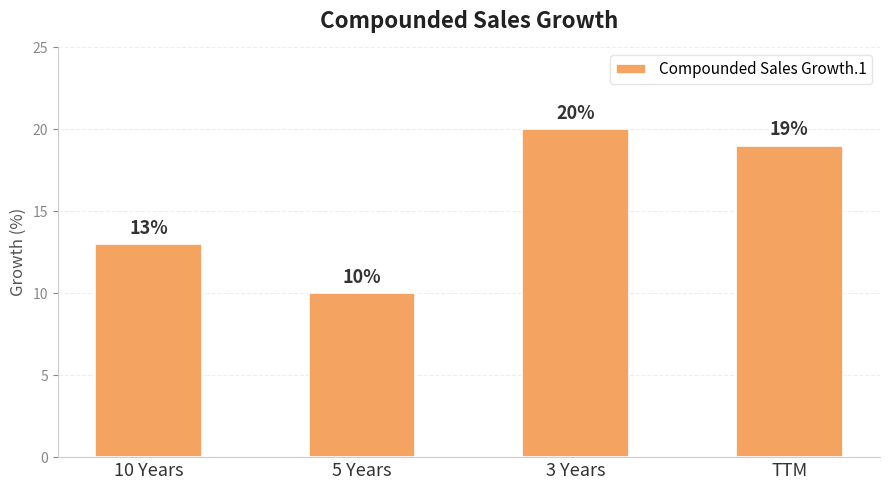

At which label does the data first exceed 19?

3 Years